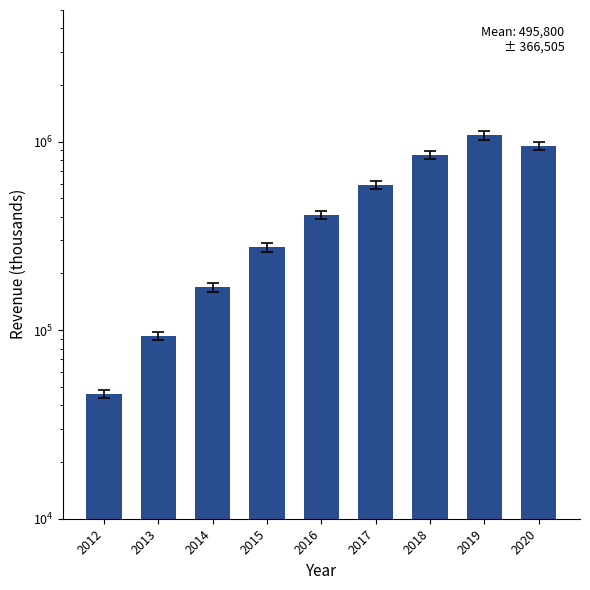

What is the change in value from 2015 to 2016?

+134200